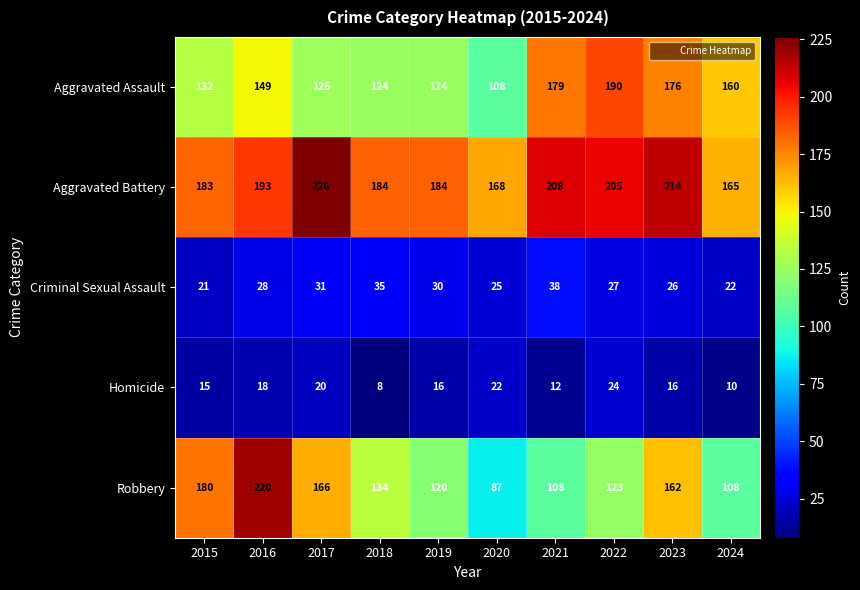

What is the spread (max minus min) of values at 2020?

146